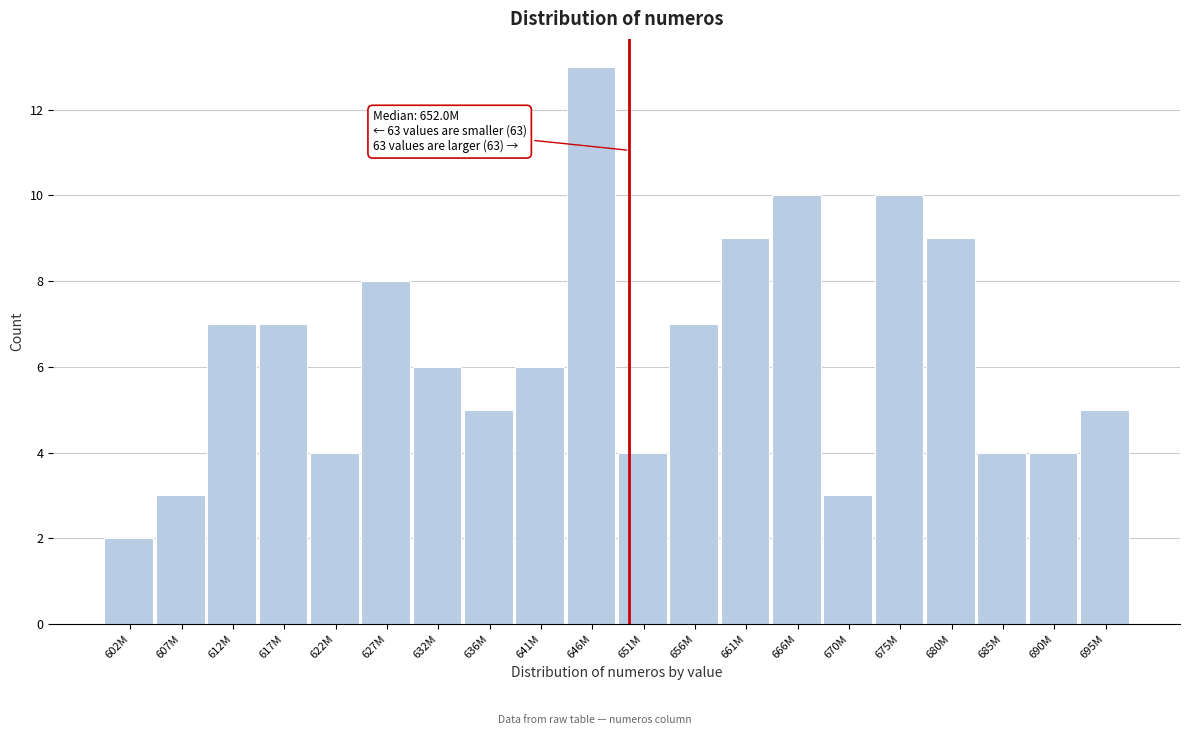

Reading left to right, extract all data points from this chart.

2	3	7	7	4	8	6	5	6	13	4	7	9	10	3	10	9	4	4	5